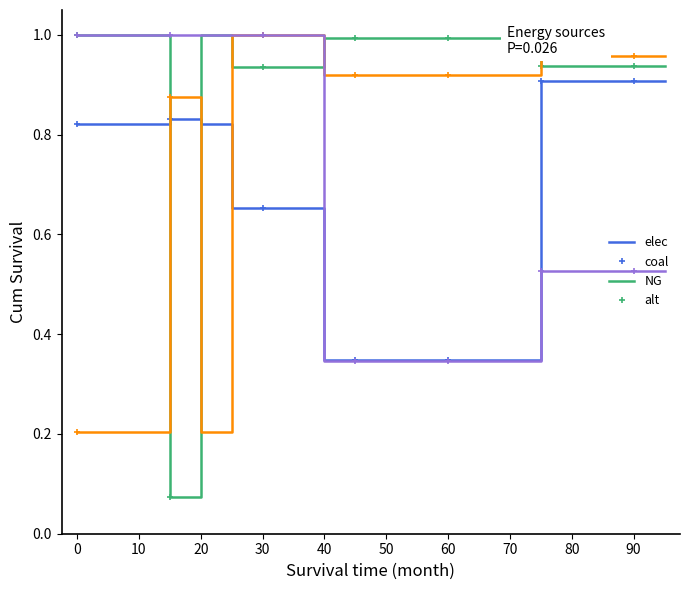

Count the number of categories in the chart.

20